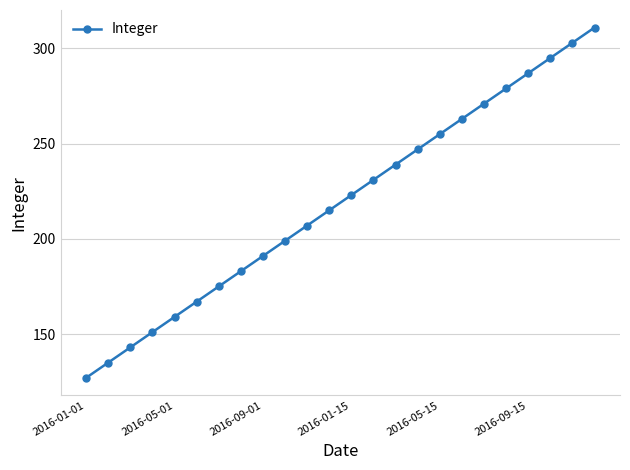

Does the chart display data point markers on the line(s)?

Yes